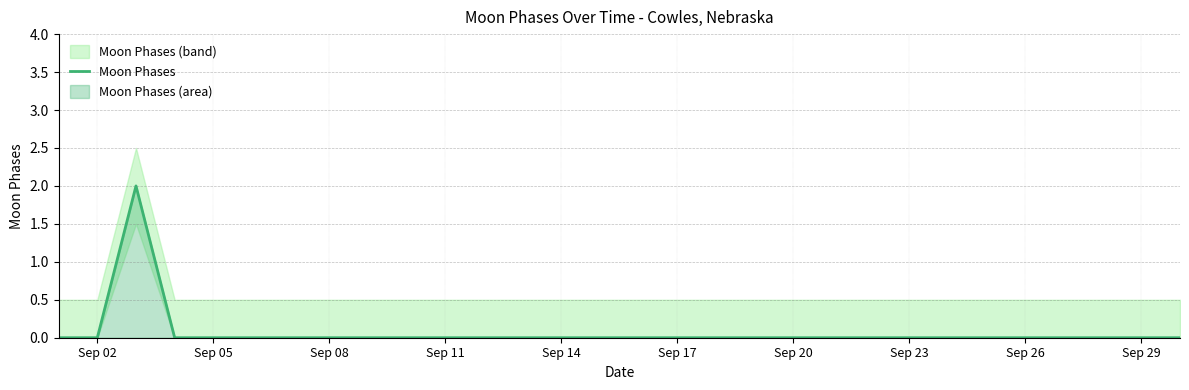

Which has a higher value, Sep 17 or 28?

Sep 17